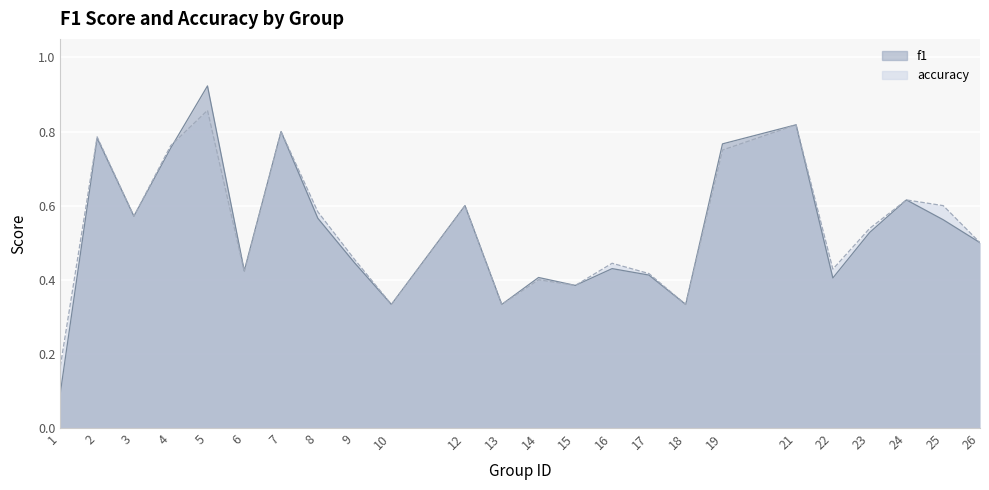

How many interior local peaks does the accuracy series have?

8